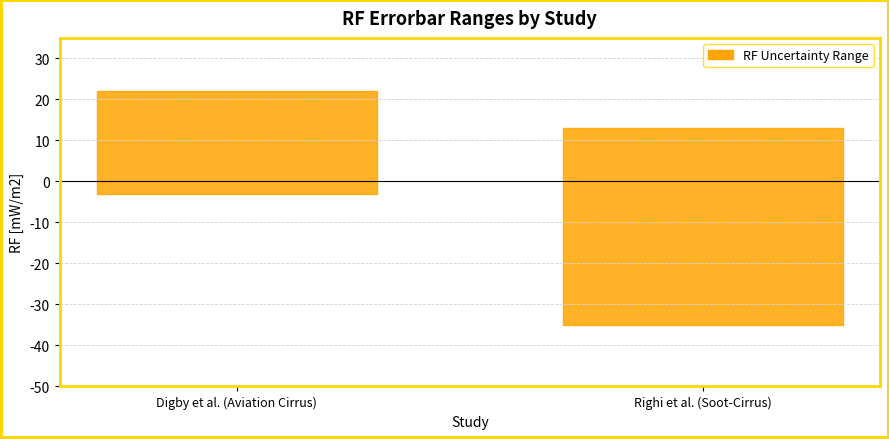

What is the label of the 1st point from the left?

Digby et al. (Aviation Cirrus)